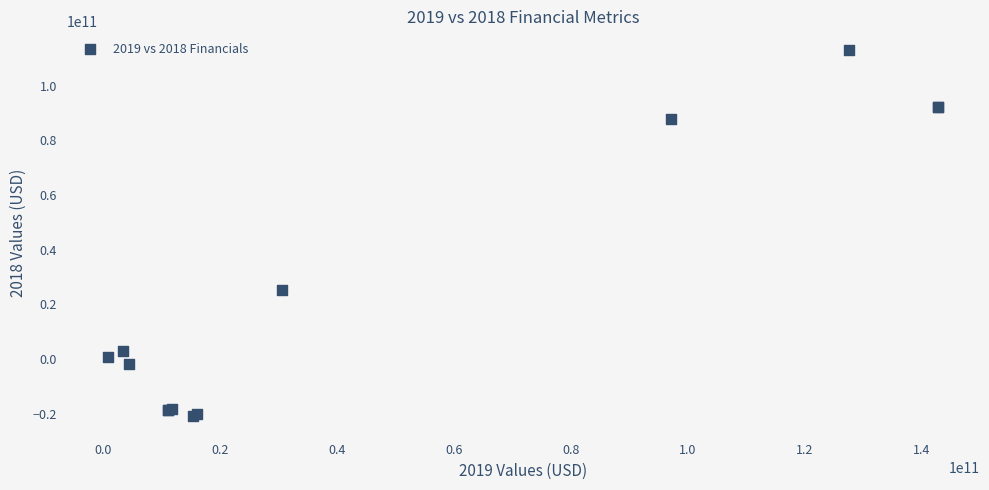

What Y value in the scatter plot is closest to 46104498000?

25349612000